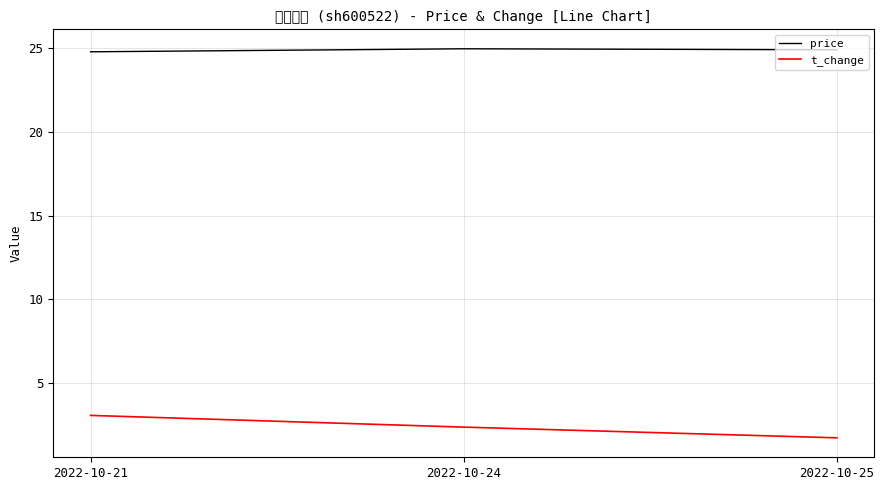

Read the t_change value at 2022-10-21.

3.1